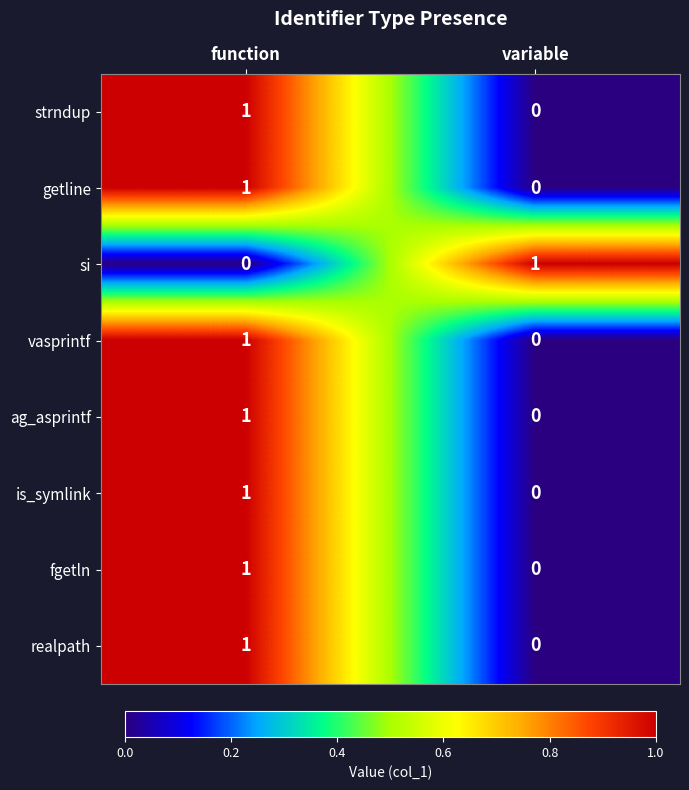

How many values in fgetln are above zero?

1